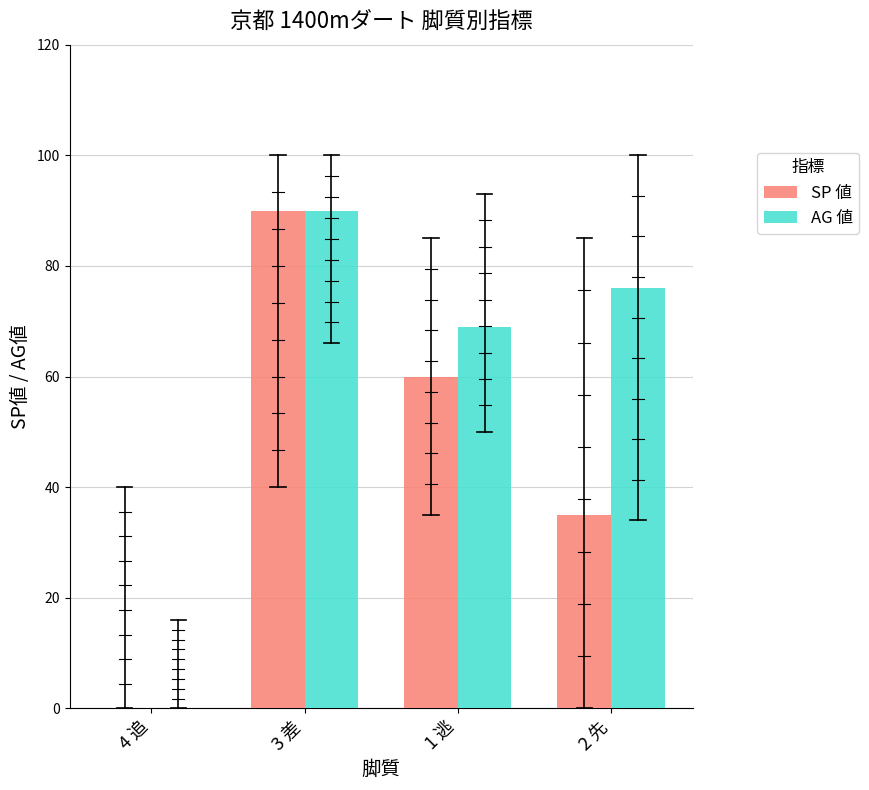

How many groups of bars are there?

4